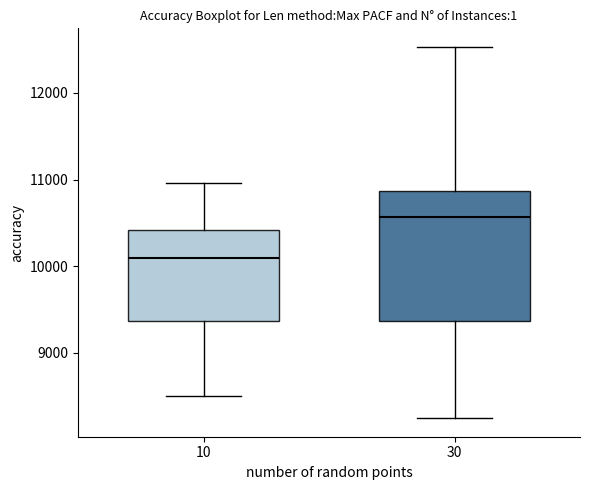

Which box's median line is the lowest?

10